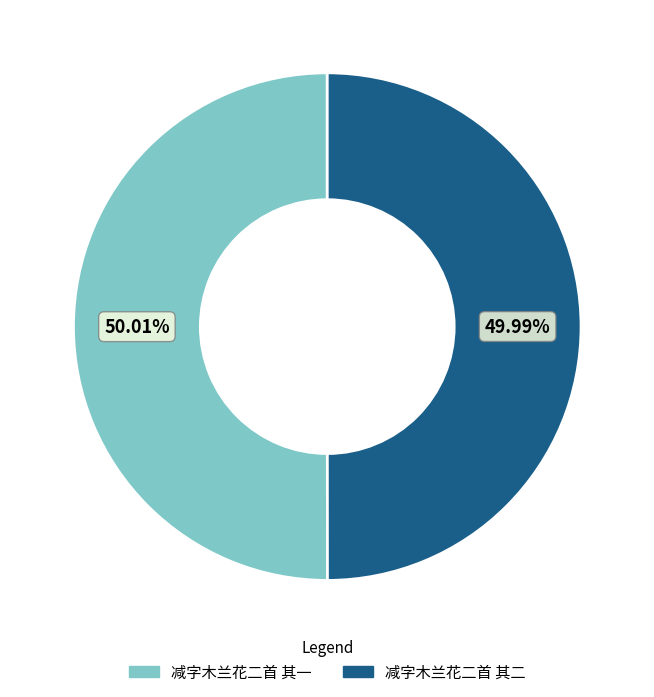

Count the number of slices in the pie.

2